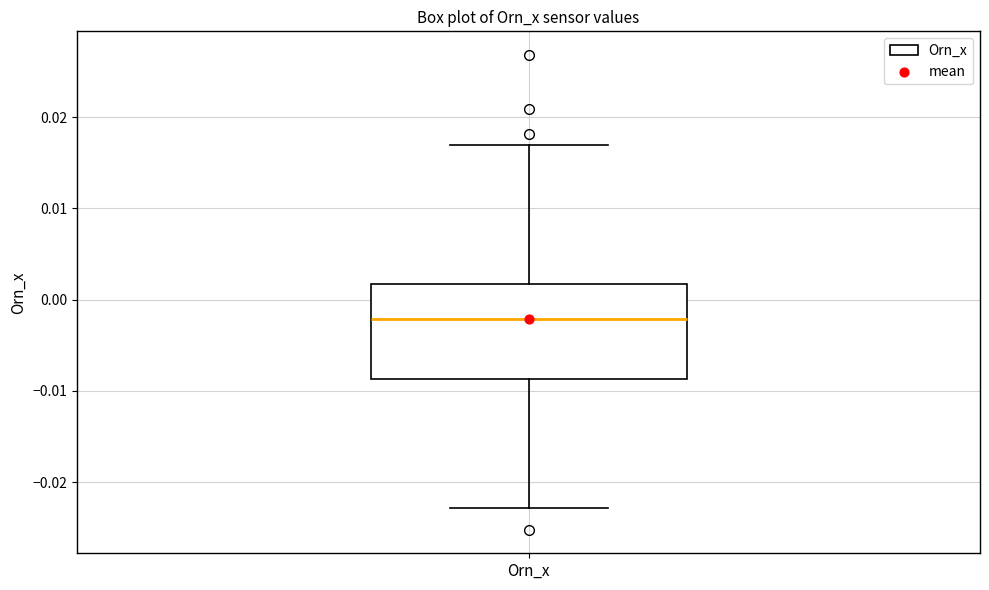

Read this box plot against the y-axis: the position of the median line, the range covered by the box, and the ends of both whiskers. The values are not printed on the chart, so give them approximately, as read against the axis.

median -0.002, box -0.009 to 0.002, whiskers -0.023 to 0.017